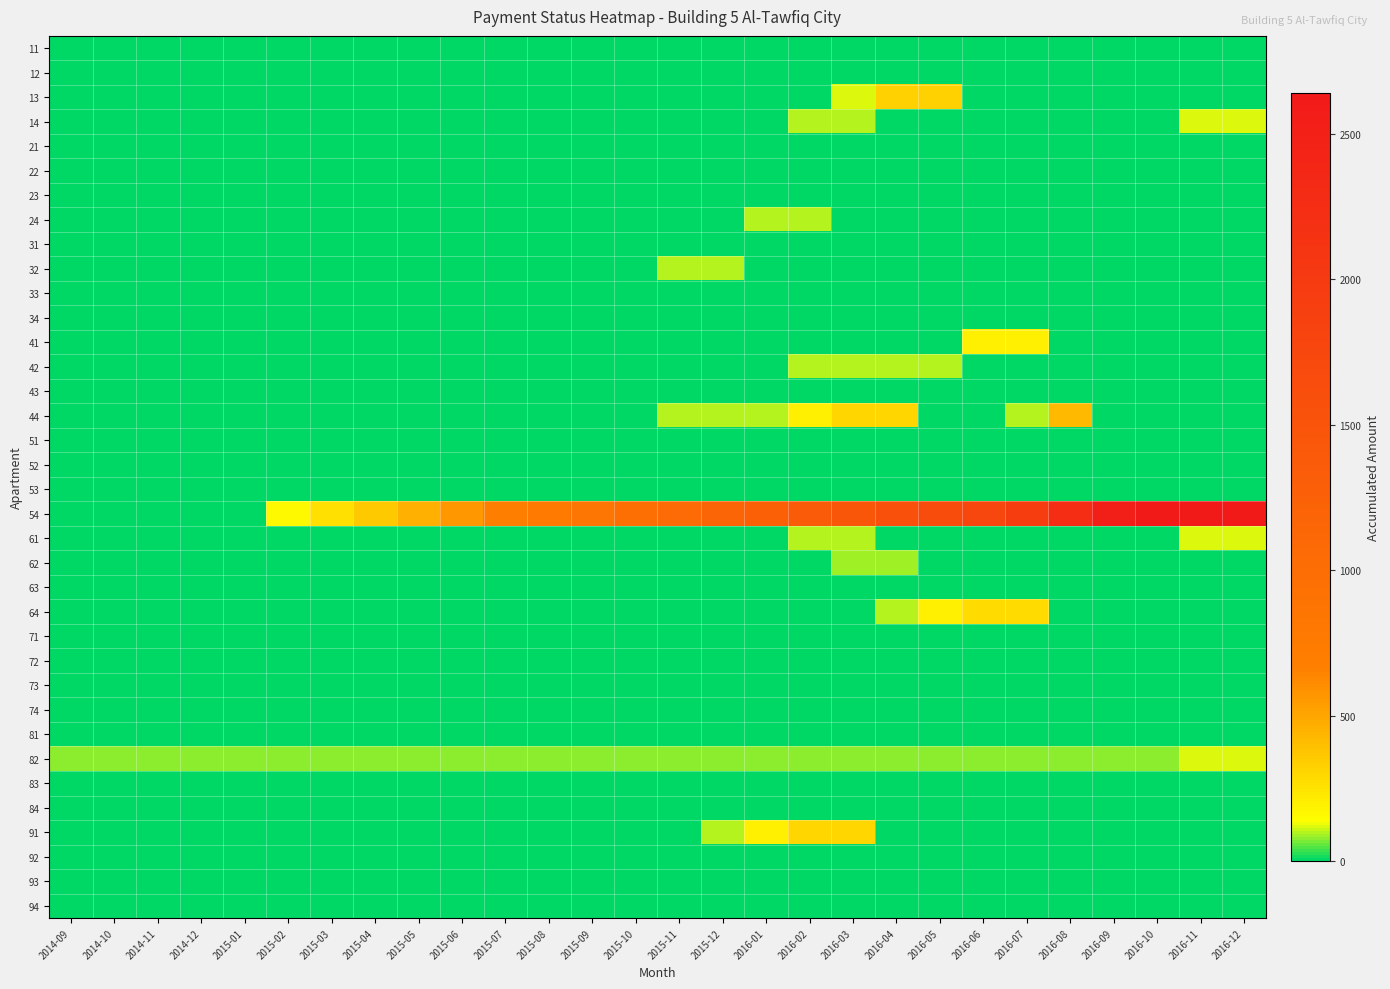

Which category has the highest value across all series?

2016-10